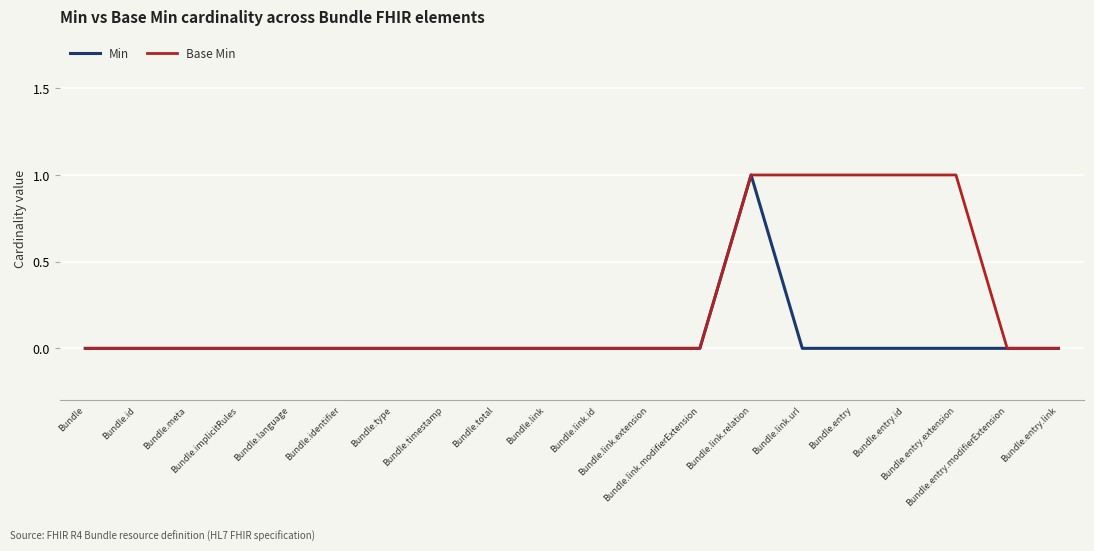

Rank the series by their average value, from highest to lowest.

Base Min, Min